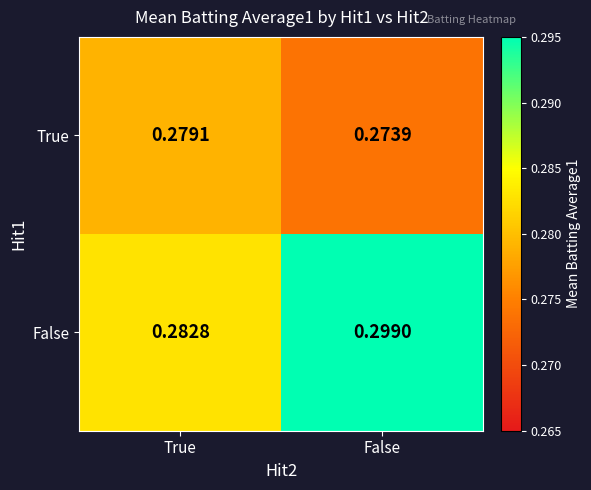

What is the total value across all series at True?

0.6